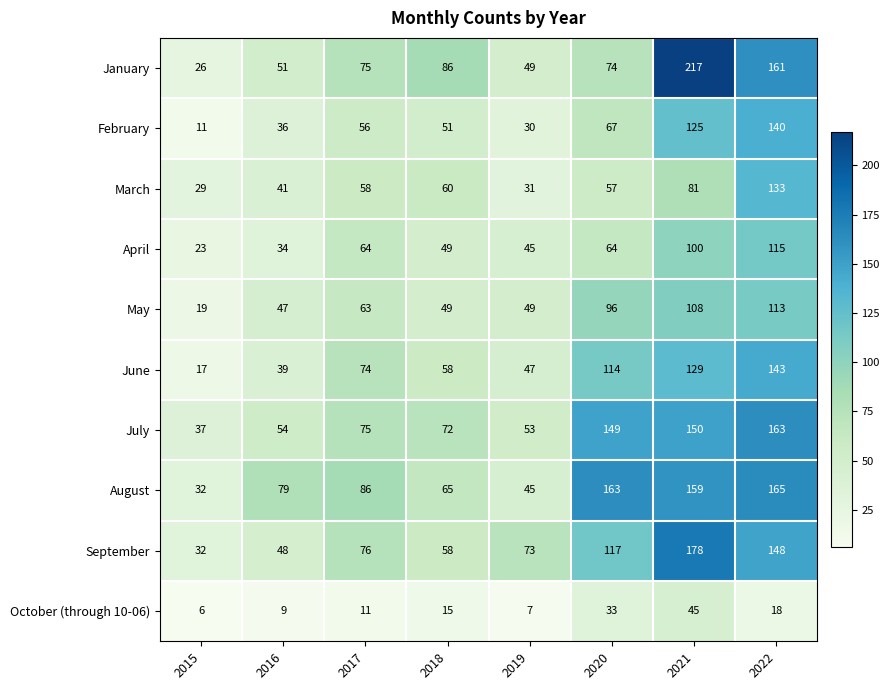

What is the difference between the highest and lowest values at 2018?

71